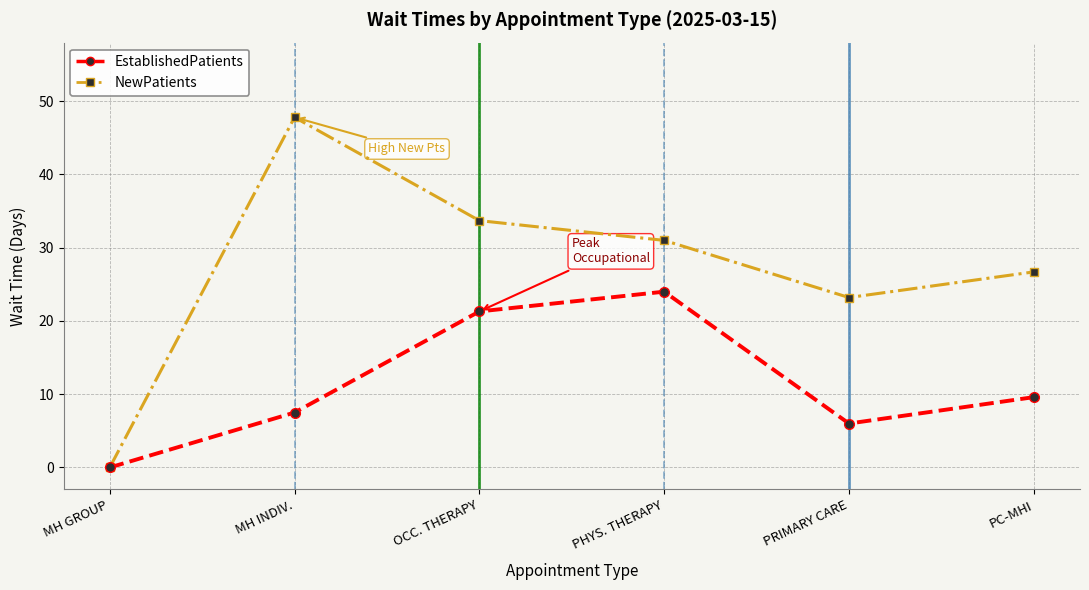

How many series are shown in this chart?

2